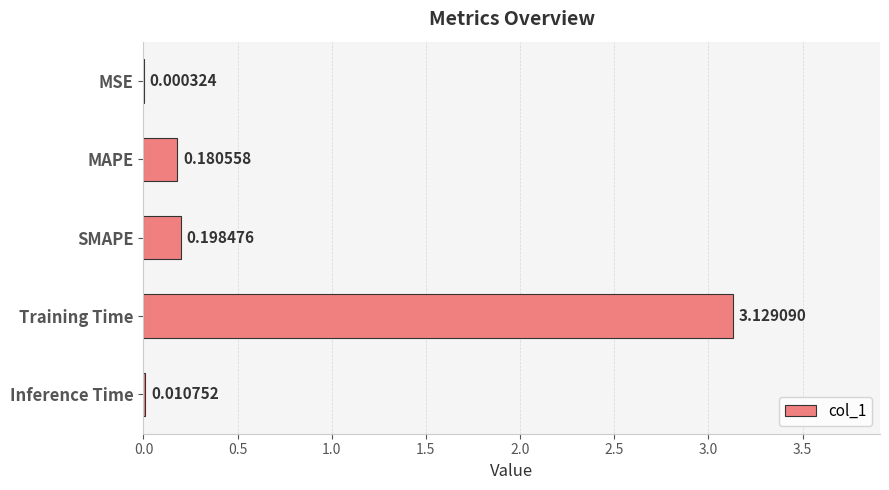

Where is the data nearest to the value 1?

SMAPE